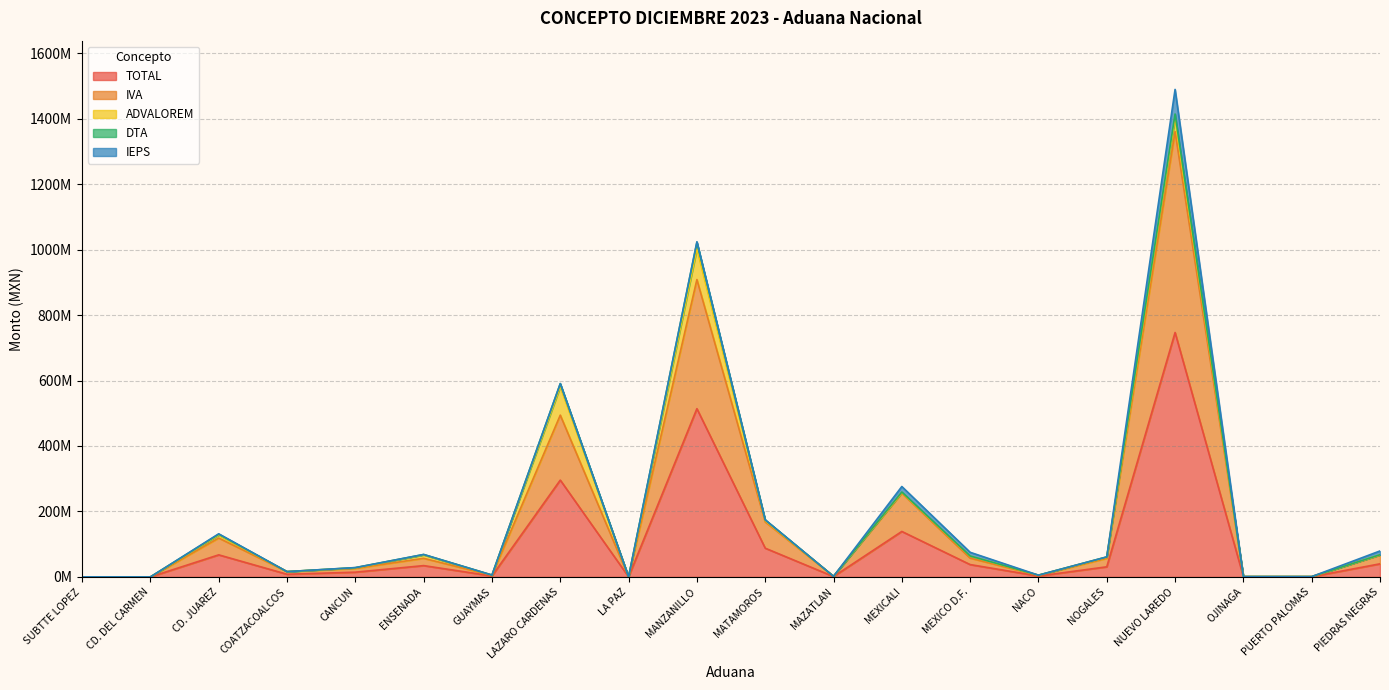

True or false: TOTAL and IVA cross at least once.

False